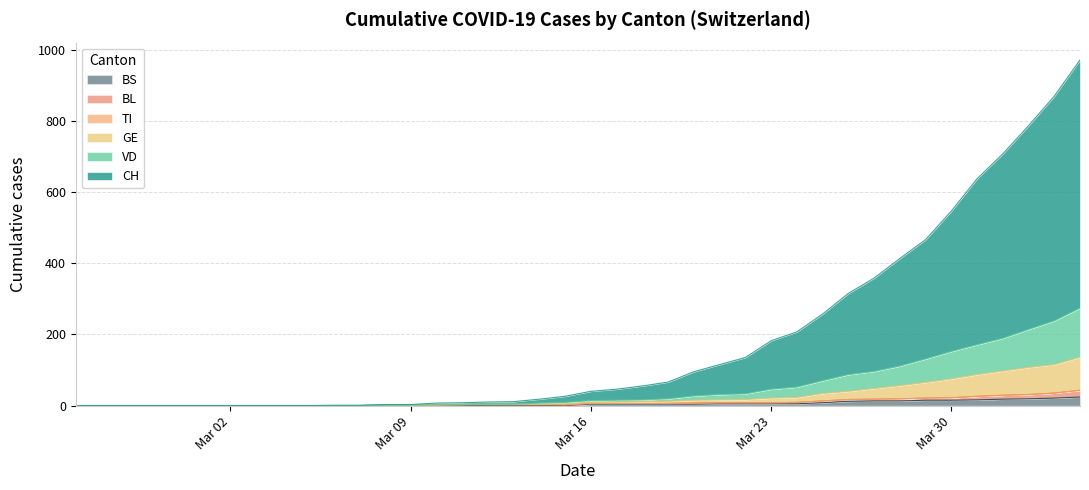

What is the maximum value for BS?

24